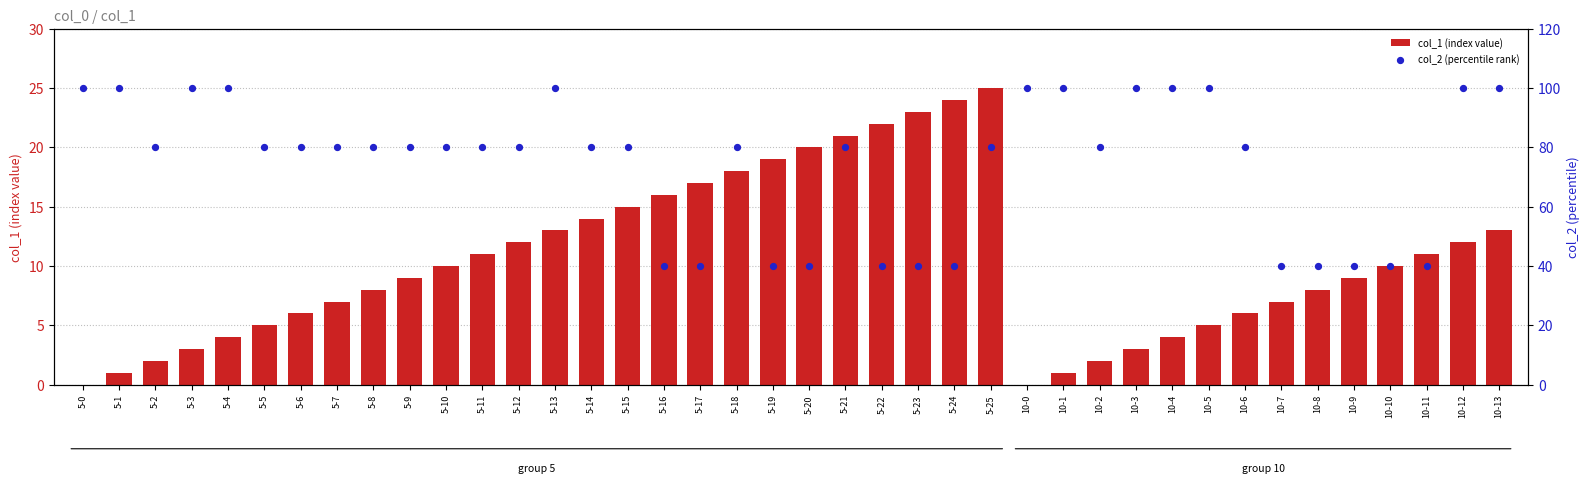

What is the total value across all series at 5-14?

94